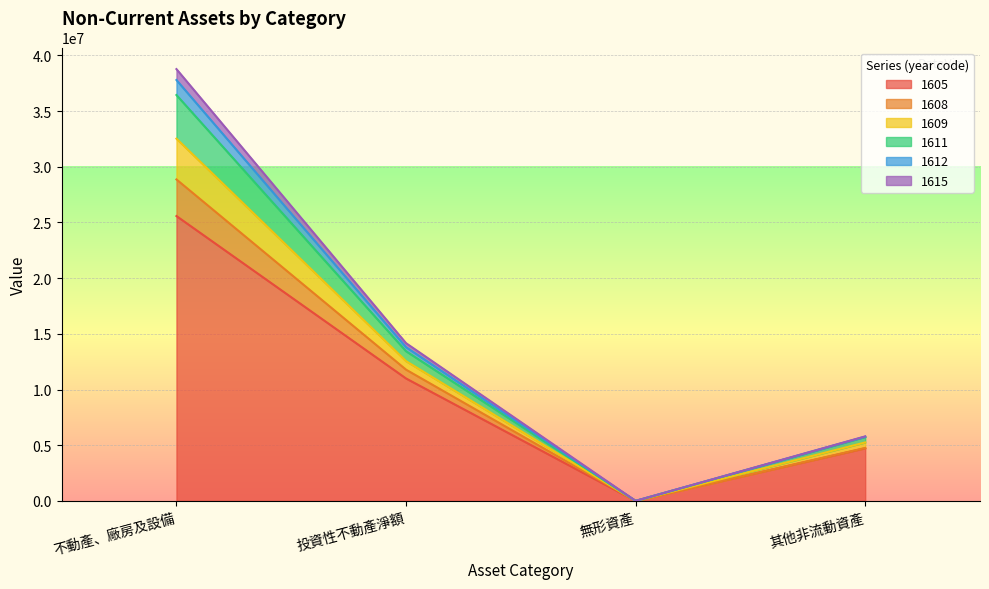

The 1605 series shows -15015964 at 無形資產. True or false?

False